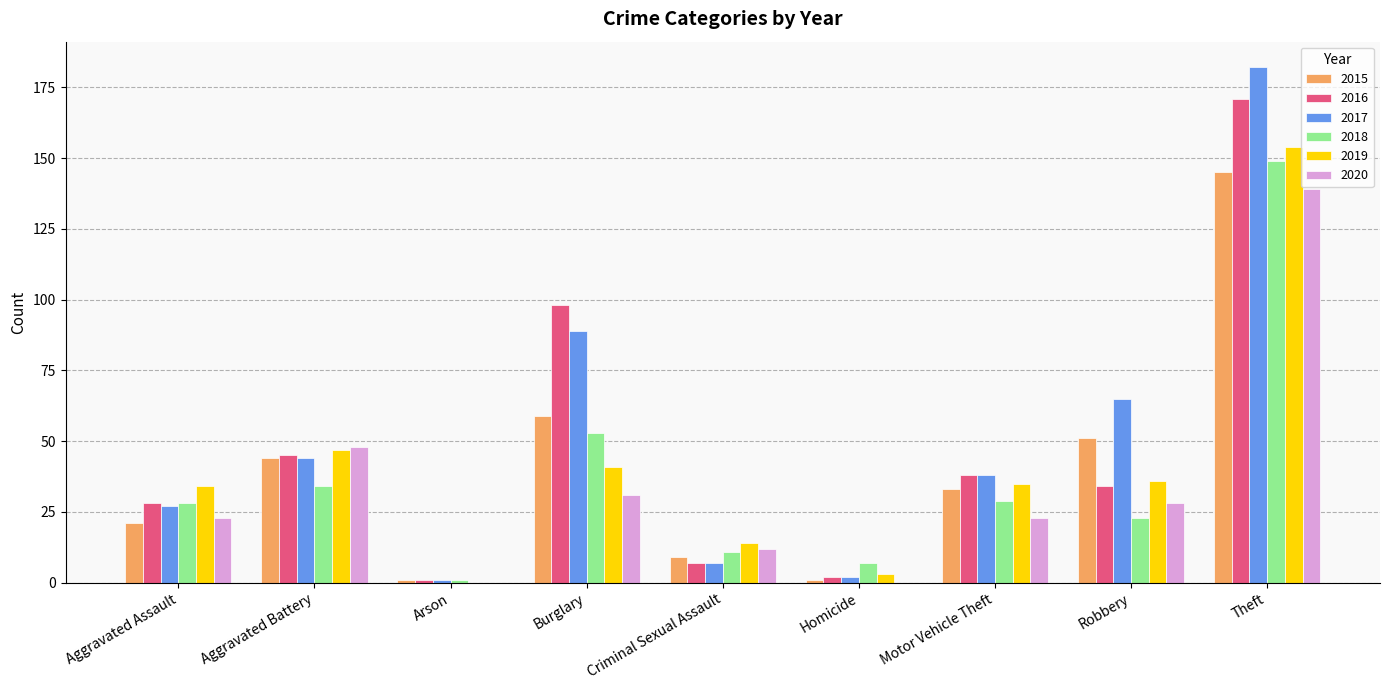

Reading left to right, transcribe all the data shown in this chart.

2015: Aggravated Assault=21	Aggravated Battery=44	Arson=1	Burglary=59	Criminal Sexual Assault=9	Homicide=1	Motor Vehicle Theft=33	Robbery=51	Theft=145
2016: Aggravated Assault=28	Aggravated Battery=45	Arson=1	Burglary=98	Criminal Sexual Assault=7	Homicide=2	Motor Vehicle Theft=38	Robbery=34	Theft=171
2017: Aggravated Assault=27	Aggravated Battery=44	Arson=1	Burglary=89	Criminal Sexual Assault=7	Homicide=2	Motor Vehicle Theft=38	Robbery=65	Theft=182
2018: Aggravated Assault=28	Aggravated Battery=34	Arson=1	Burglary=53	Criminal Sexual Assault=11	Homicide=7	Motor Vehicle Theft=29	Robbery=23	Theft=149
2019: Aggravated Assault=34	Aggravated Battery=47	Arson=0	Burglary=41	Criminal Sexual Assault=14	Homicide=3	Motor Vehicle Theft=35	Robbery=36	Theft=154
2020: Aggravated Assault=23	Aggravated Battery=48	Arson=0	Burglary=31	Criminal Sexual Assault=12	Homicide=0	Motor Vehicle Theft=23	Robbery=28	Theft=139